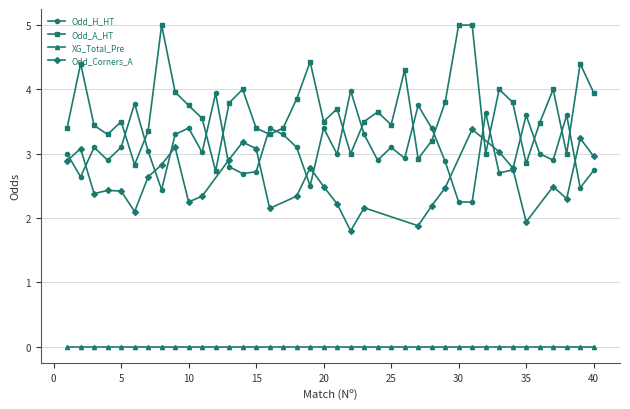

Where do Odd_H_HT and Odd_A_HT first cross each other?

5 and 6